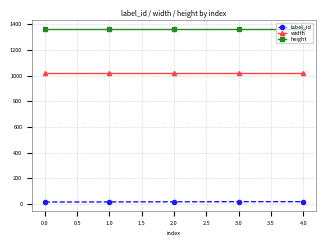

Is this an area chart (filled region under the line)?

No